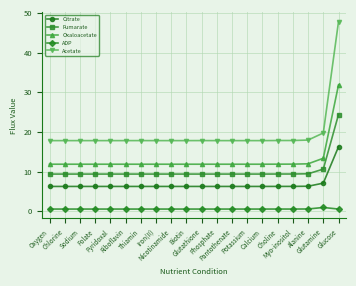

What is the minimum value for ADP?

0.5